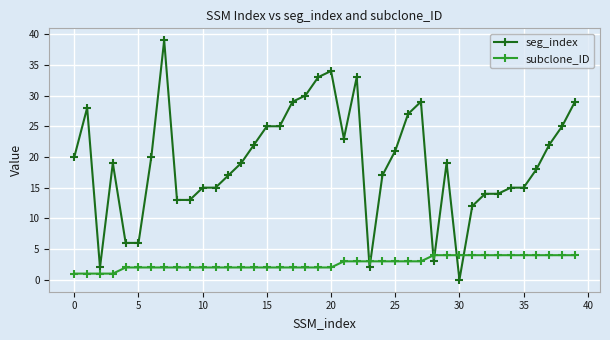

How many lines are shown in the chart?

2